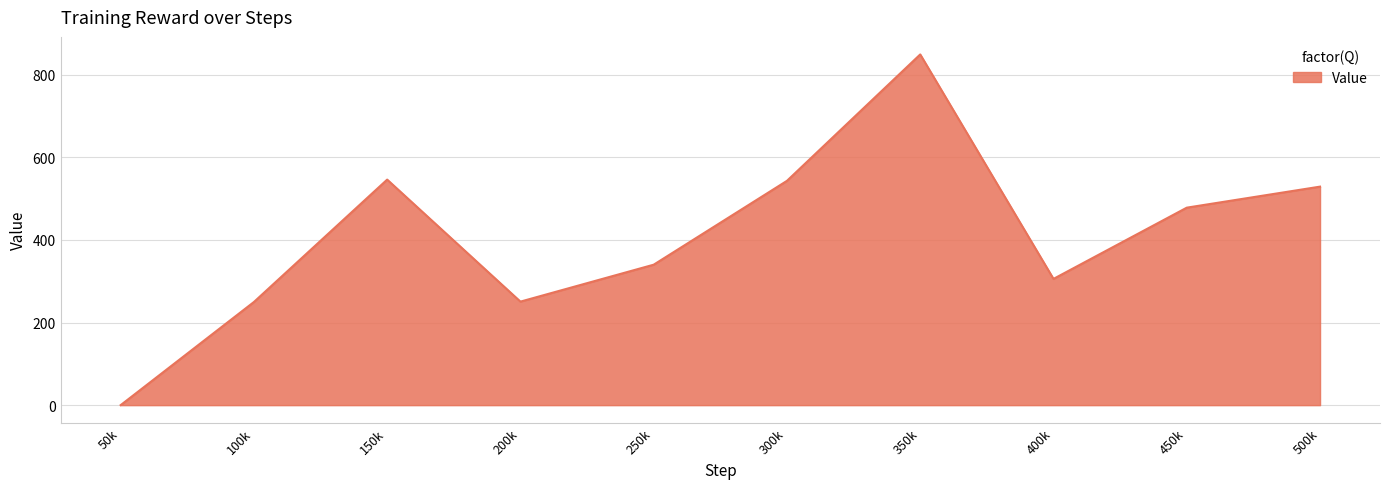

What is the sum of all values?

4090.8